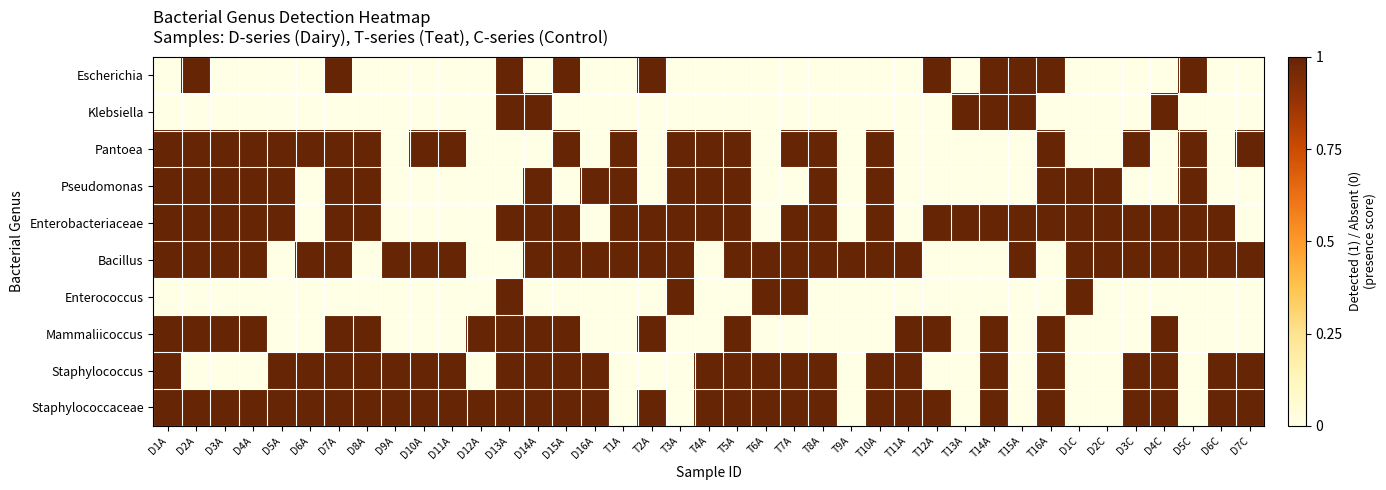

Reading left to right, extract all data points from this chart.

Escherichia: D1A=0	D2A=1	D3A=0	D4A=0	D5A=0	D6A=0	D7A=1	D8A=0	D9A=0	D10A=0	D11A=0	D12A=0	D13A=1	D14A=0	D15A=1	D16A=0	T1A=0	T2A=1	T3A=0	T4A=0	T5A=0	T6A=0	T7A=0	T8A=0	T9A=0	T10A=0	T11A=0	T12A=1	T13A=0	T14A=1	T15A=1	T16A=1	D1C=0	D2C=0	D3C=0	D4C=0	D5C=1	D6C=0	D7C=0
Klebsiella: D1A=0	D2A=0	D3A=0	D4A=0	D5A=0	D6A=0	D7A=0	D8A=0	D9A=0	D10A=0	D11A=0	D12A=0	D13A=1	D14A=1	D15A=0	D16A=0	T1A=0	T2A=0	T3A=0	T4A=0	T5A=0	T6A=0	T7A=0	T8A=0	T9A=0	T10A=0	T11A=0	T12A=0	T13A=1	T14A=1	T15A=1	T16A=0	D1C=0	D2C=0	D3C=0	D4C=1	D5C=0	D6C=0	D7C=0
Pantoea: D1A=1	D2A=1	D3A=1	D4A=1	D5A=1	D6A=1	D7A=1	D8A=1	D9A=0	D10A=1	D11A=1	D12A=0	D13A=0	D14A=0	D15A=1	D16A=0	T1A=1	T2A=0	T3A=1	T4A=1	T5A=1	T6A=0	T7A=1	T8A=1	T9A=0	T10A=1	T11A=0	T12A=0	T13A=0	T14A=0	T15A=0	T16A=1	D1C=0	D2C=0	D3C=1	D4C=0	D5C=1	D6C=0	D7C=1
Pseudomonas: D1A=1	D2A=1	D3A=1	D4A=1	D5A=1	D6A=0	D7A=1	D8A=1	D9A=0	D10A=0	D11A=0	D12A=0	D13A=0	D14A=1	D15A=0	D16A=1	T1A=1	T2A=0	T3A=1	T4A=1	T5A=1	T6A=0	T7A=0	T8A=1	T9A=0	T10A=1	T11A=0	T12A=0	T13A=0	T14A=0	T15A=0	T16A=1	D1C=1	D2C=1	D3C=0	D4C=0	D5C=1	D6C=0	D7C=0
Enterobacteriaceae: D1A=1	D2A=1	D3A=1	D4A=1	D5A=1	D6A=0	D7A=1	D8A=1	D9A=0	D10A=0	D11A=0	D12A=0	D13A=1	D14A=1	D15A=1	D16A=0	T1A=1	T2A=1	T3A=1	T4A=1	T5A=1	T6A=0	T7A=1	T8A=1	T9A=0	T10A=1	T11A=0	T12A=1	T13A=1	T14A=1	T15A=1	T16A=1	D1C=1	D2C=1	D3C=1	D4C=1	D5C=1	D6C=1	D7C=0
Bacillus: D1A=1	D2A=1	D3A=1	D4A=1	D5A=0	D6A=1	D7A=1	D8A=0	D9A=1	D10A=1	D11A=1	D12A=0	D13A=0	D14A=1	D15A=1	D16A=1	T1A=1	T2A=1	T3A=1	T4A=0	T5A=1	T6A=1	T7A=1	T8A=1	T9A=1	T10A=1	T11A=1	T12A=0	T13A=0	T14A=0	T15A=1	T16A=0	D1C=1	D2C=1	D3C=1	D4C=1	D5C=1	D6C=1	D7C=1
Enterococcus: D1A=0	D2A=0	D3A=0	D4A=0	D5A=0	D6A=0	D7A=0	D8A=0	D9A=0	D10A=0	D11A=0	D12A=0	D13A=1	D14A=0	D15A=0	D16A=0	T1A=0	T2A=0	T3A=1	T4A=0	T5A=0	T6A=1	T7A=1	T8A=0	T9A=0	T10A=0	T11A=0	T12A=0	T13A=0	T14A=0	T15A=0	T16A=0	D1C=1	D2C=0	D3C=0	D4C=0	D5C=0	D6C=0	D7C=0
Mammaliicoccus: D1A=1	D2A=1	D3A=1	D4A=1	D5A=0	D6A=0	D7A=1	D8A=1	D9A=0	D10A=0	D11A=0	D12A=1	D13A=1	D14A=1	D15A=1	D16A=0	T1A=0	T2A=1	T3A=0	T4A=0	T5A=1	T6A=0	T7A=0	T8A=0	T9A=0	T10A=0	T11A=1	T12A=1	T13A=0	T14A=1	T15A=0	T16A=1	D1C=0	D2C=0	D3C=0	D4C=1	D5C=0	D6C=0	D7C=0
Staphylococcus: D1A=1	D2A=0	D3A=0	D4A=0	D5A=1	D6A=1	D7A=1	D8A=1	D9A=1	D10A=1	D11A=1	D12A=0	D13A=1	D14A=1	D15A=1	D16A=1	T1A=0	T2A=0	T3A=0	T4A=1	T5A=1	T6A=1	T7A=1	T8A=1	T9A=0	T10A=1	T11A=1	T12A=0	T13A=0	T14A=1	T15A=0	T16A=1	D1C=0	D2C=0	D3C=1	D4C=1	D5C=0	D6C=1	D7C=1
Staphylococcaceae: D1A=1	D2A=1	D3A=1	D4A=1	D5A=1	D6A=1	D7A=1	D8A=1	D9A=1	D10A=1	D11A=1	D12A=1	D13A=1	D14A=1	D15A=1	D16A=1	T1A=0	T2A=1	T3A=0	T4A=1	T5A=1	T6A=1	T7A=1	T8A=1	T9A=0	T10A=1	T11A=1	T12A=1	T13A=0	T14A=1	T15A=0	T16A=1	D1C=0	D2C=0	D3C=1	D4C=1	D5C=0	D6C=1	D7C=1